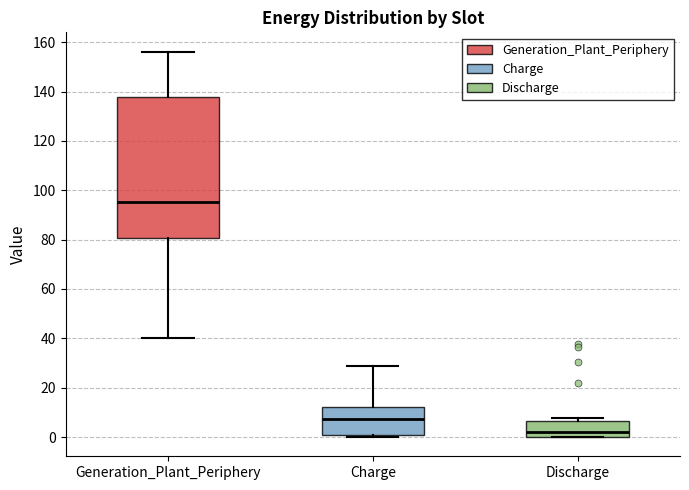

Which box has the lowest median line?

Discharge